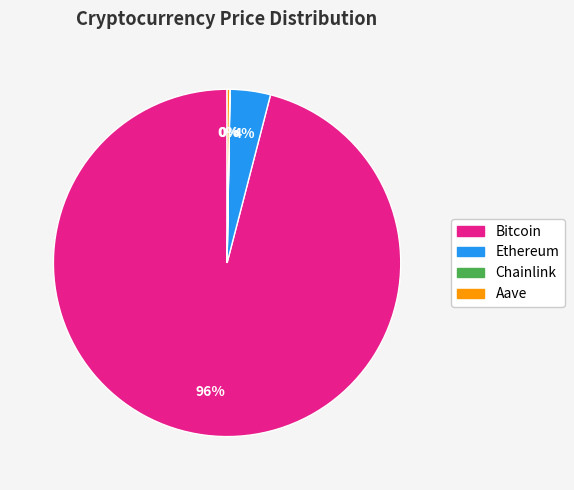

To the nearest percent, what percentage of the pie is Bitcoin?

96%